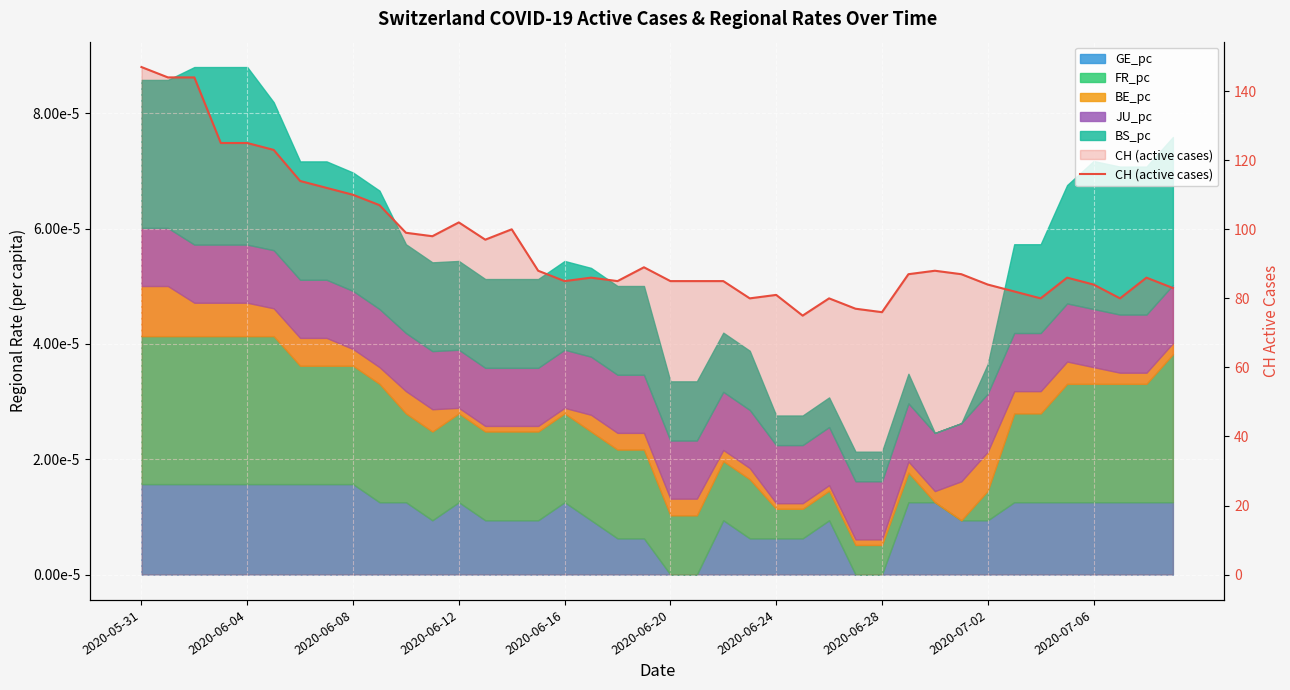

What is the smallest value displayed?

75